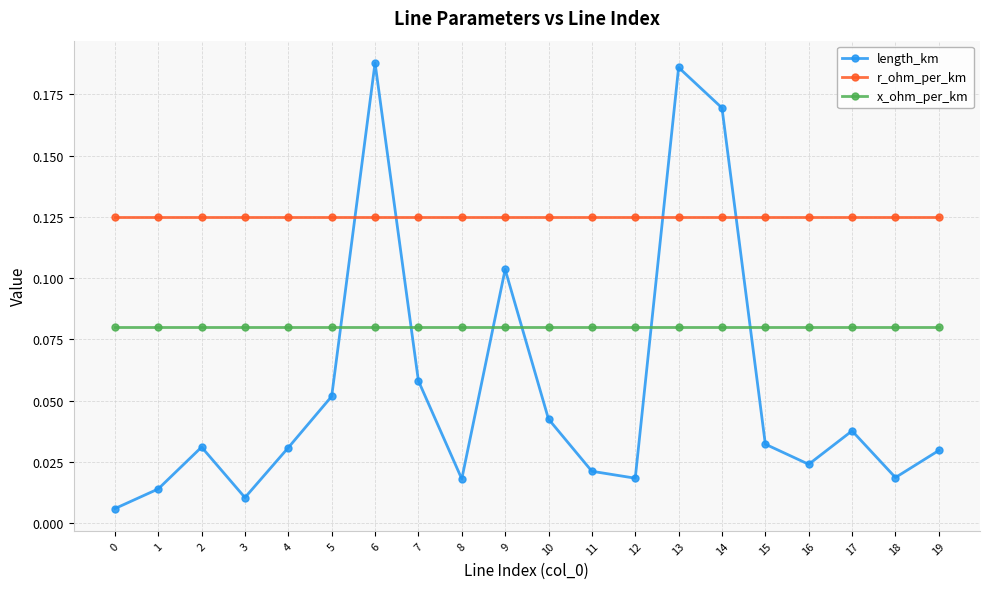

Is the value of x_ohm_per_km at 4 greater than the value of r_ohm_per_km at 18?

No